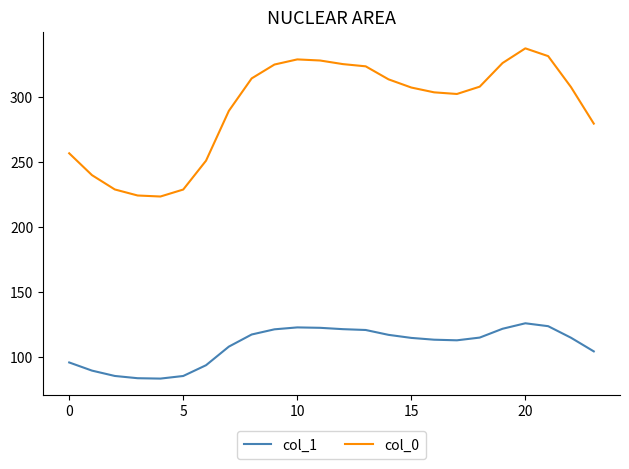

What is the lowest value of the col_0 series?

223.3